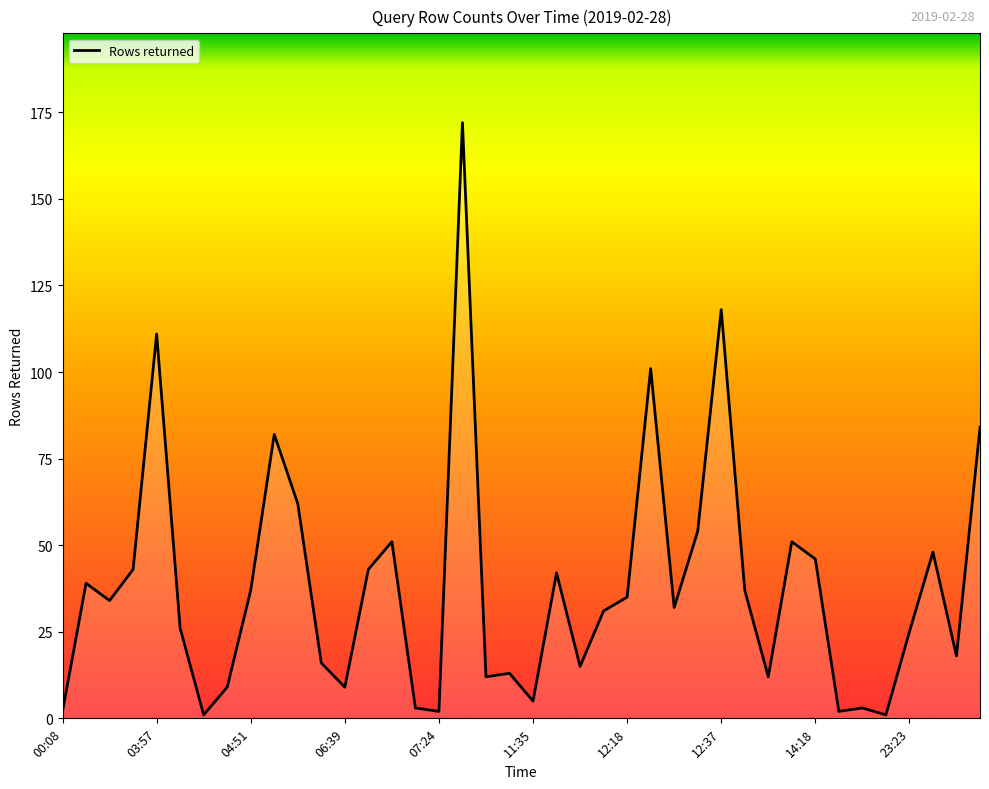

What is the maximum value shown in the chart?

172